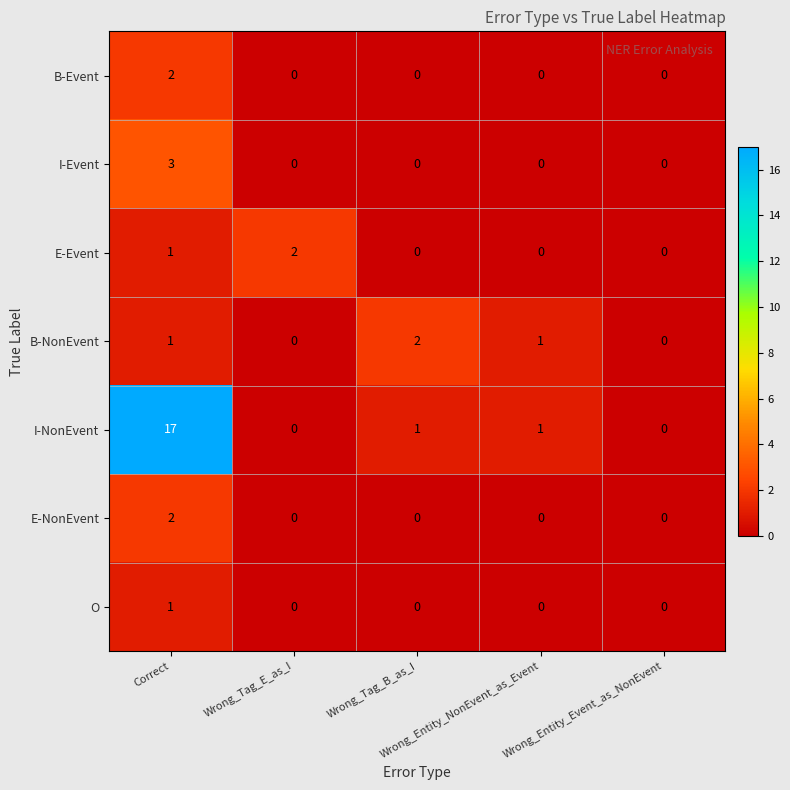

How many E-NonEvent values are between 0 and 1?

4